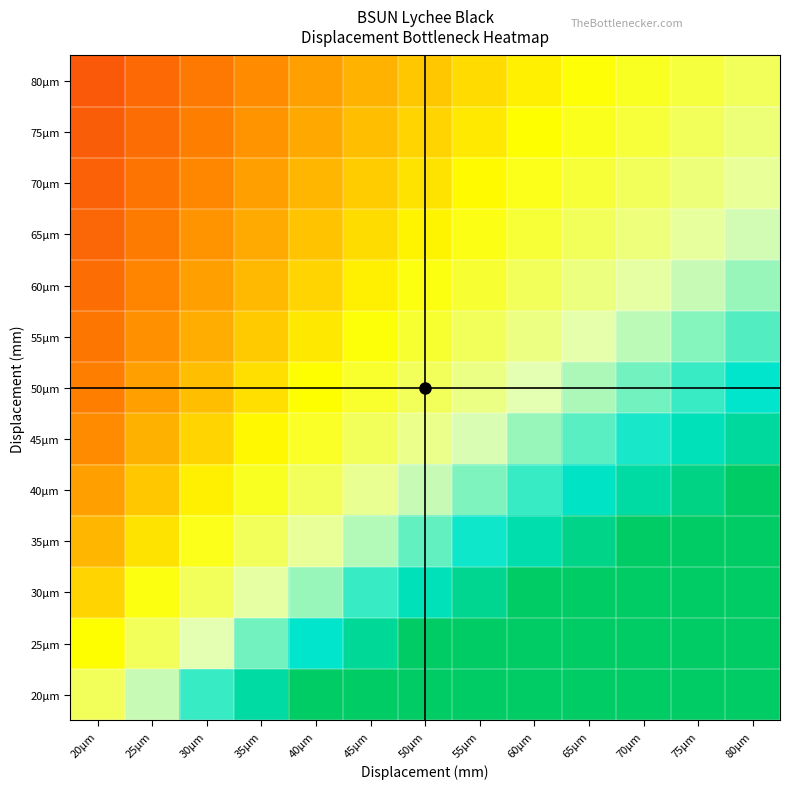

Reading right to left, list all the values displayed in this chart.

20µm: 80µm=1.0	75µm=1.0	70µm=1.0	65µm=1.0	60µm=1.0	55µm=1.0	50µm=1.0	45µm=1.0	40µm=1.0	35µm=0.9	30µm=0.8	25µm=0.6	20µm=0.5
25µm: 80µm=1.0	75µm=1.0	70µm=1.0	65µm=1.0	60µm=1.0	55µm=1.0	50µm=1.0	45µm=0.9	40µm=0.8	35µm=0.7	30µm=0.6	25µm=0.5	20µm=0.4
30µm: 80µm=1.0	75µm=1.0	70µm=1.0	65µm=1.0	60µm=1.0	55µm=0.9	50µm=0.8	45µm=0.8	40µm=0.7	35µm=0.6	30µm=0.5	25µm=0.4	20µm=0.3
35µm: 80µm=1.0	75µm=1.0	70µm=1.0	65µm=0.9	60µm=0.9	55µm=0.8	50µm=0.7	45µm=0.6	40µm=0.6	35µm=0.5	30µm=0.4	25µm=0.4	20µm=0.3
40µm: 80µm=1.0	75µm=0.9	70µm=0.9	65µm=0.8	60µm=0.8	55µm=0.7	50µm=0.6	45µm=0.6	40µm=0.5	35µm=0.4	30µm=0.4	25µm=0.3	20µm=0.2
45µm: 80µm=0.9	75µm=0.8	70µm=0.8	65µm=0.7	60µm=0.7	55µm=0.6	50µm=0.6	45µm=0.5	40µm=0.4	35µm=0.4	30µm=0.3	25µm=0.3	20µm=0.2
50µm: 80µm=0.8	75µm=0.7	70µm=0.7	65µm=0.7	60µm=0.6	55µm=0.5	50µm=0.5	45µm=0.4	40µm=0.4	35µm=0.4	30µm=0.3	25µm=0.2	20µm=0.2
55µm: 80µm=0.7	75µm=0.7	70µm=0.6	65µm=0.6	60µm=0.5	55µm=0.5	50µm=0.5	45µm=0.4	40µm=0.4	35µm=0.3	30µm=0.3	25µm=0.2	20µm=0.2
60µm: 80µm=0.7	75µm=0.6	70µm=0.6	65µm=0.5	60µm=0.5	55µm=0.5	50µm=0.4	45µm=0.4	40µm=0.3	35µm=0.3	30µm=0.2	25µm=0.2	20µm=0.2
65µm: 80µm=0.6	75µm=0.6	70µm=0.5	65µm=0.5	60µm=0.5	55µm=0.4	50µm=0.4	45µm=0.3	40µm=0.3	35µm=0.3	30µm=0.2	25µm=0.2	20µm=0.2
70µm: 80µm=0.6	75µm=0.5	70µm=0.5	65µm=0.5	60µm=0.4	55µm=0.4	50µm=0.4	45µm=0.3	40µm=0.3	35µm=0.2	30µm=0.2	25µm=0.2	20µm=0.1
75µm: 80µm=0.5	75µm=0.5	70µm=0.5	65µm=0.4	60µm=0.4	55µm=0.4	50µm=0.3	45µm=0.3	40µm=0.3	35µm=0.2	30µm=0.2	25µm=0.2	20µm=0.1
80µm: 80µm=0.5	75µm=0.5	70µm=0.4	65µm=0.4	60µm=0.4	55µm=0.3	50µm=0.3	45µm=0.3	40µm=0.2	35µm=0.2	30µm=0.2	25µm=0.2	20µm=0.1